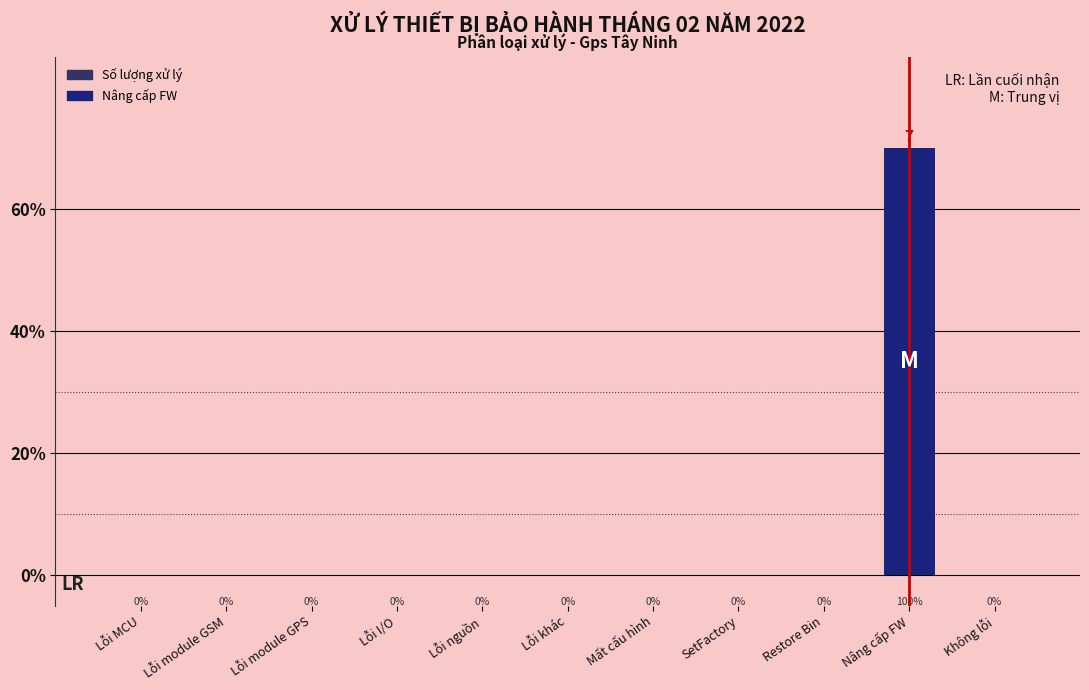

Is it true that the value at Restore Bin is 3?

False